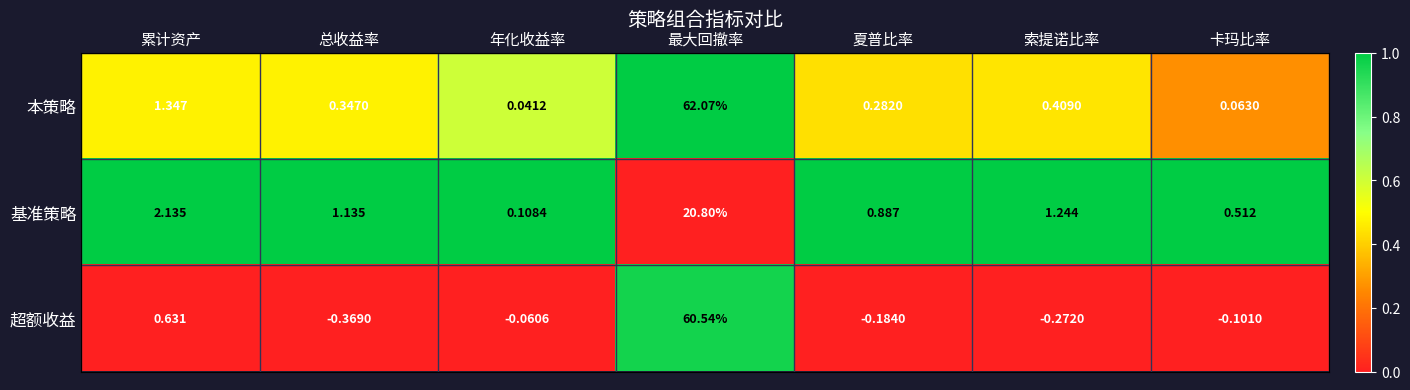

At 总收益率, list the series in order from largest to smallest.

基准策略, 本策略, 超额收益